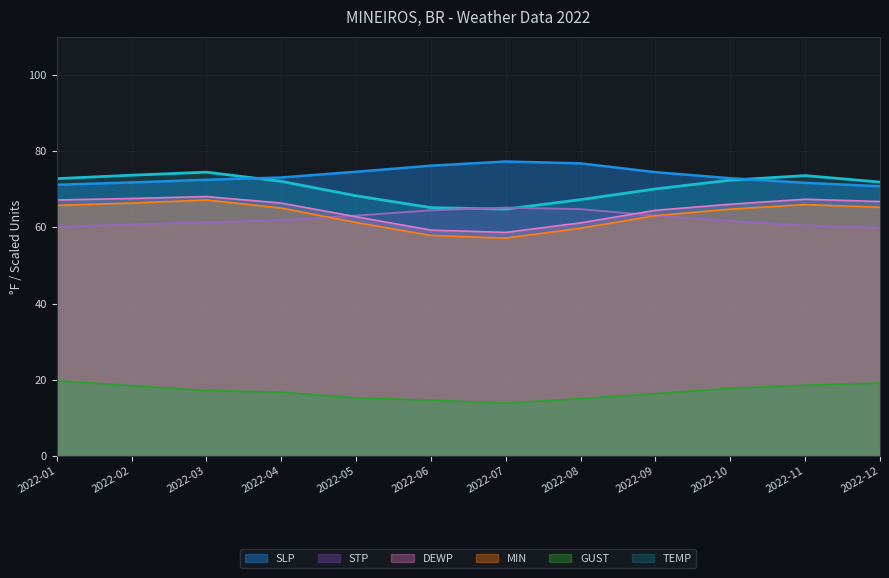

True or false: TEMP has a value of 34.2 at 2022-05.

False